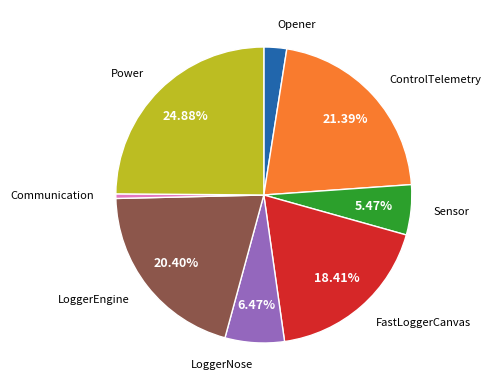

Does any single category account for the majority?

No